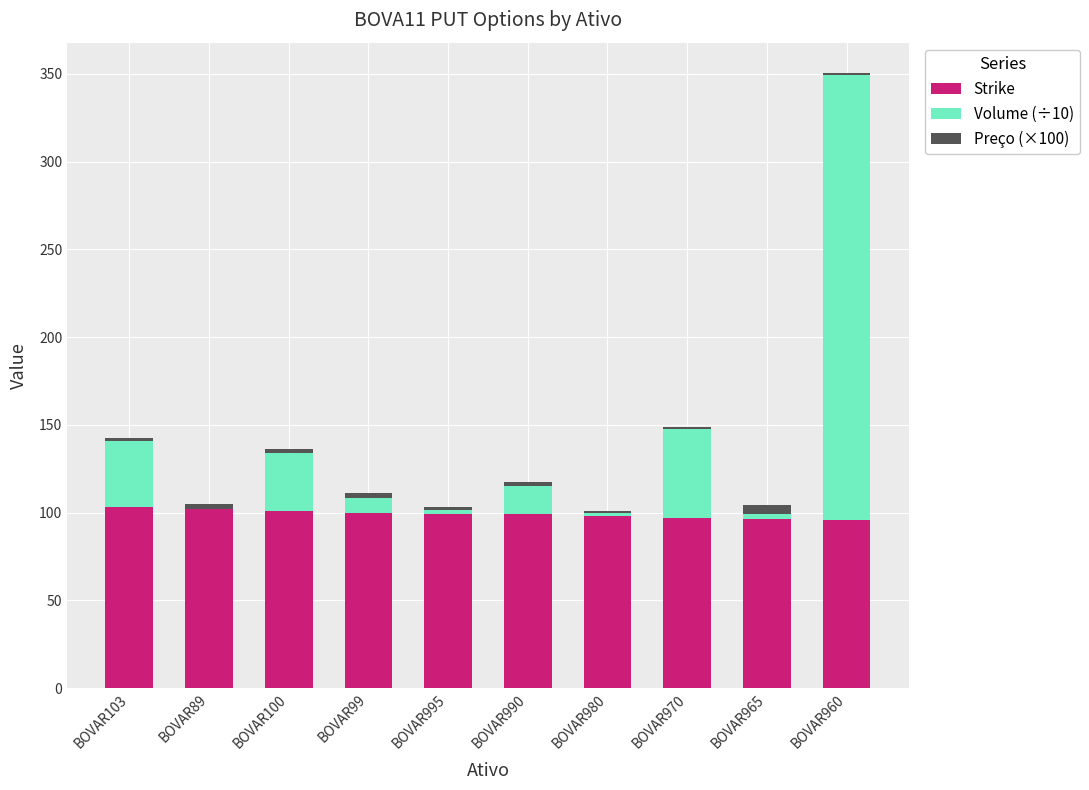

What is the highest value of the Strike series?

103.0